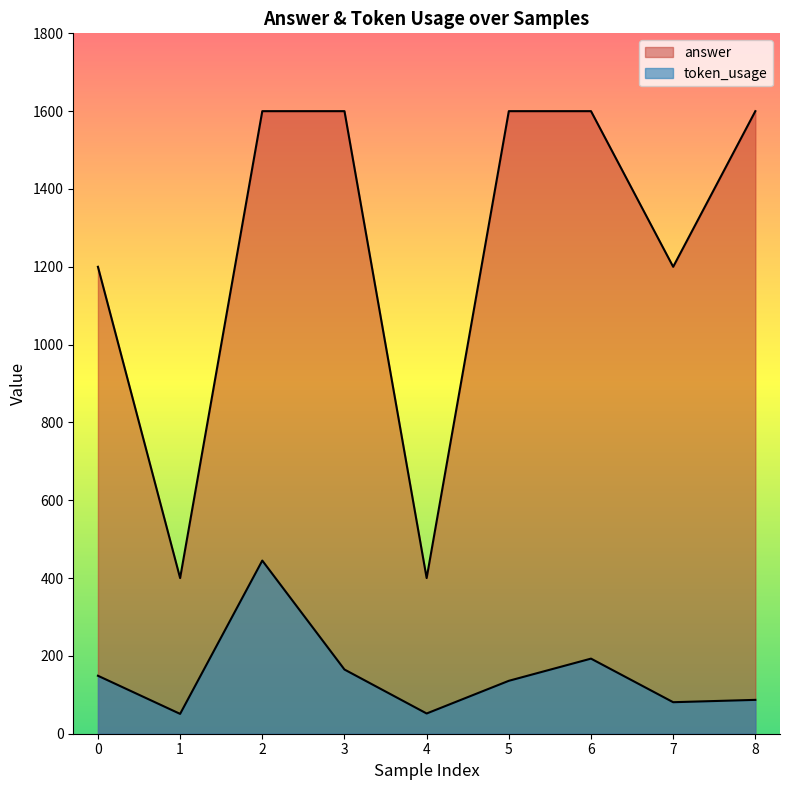

How many lines are shown in the chart?

2